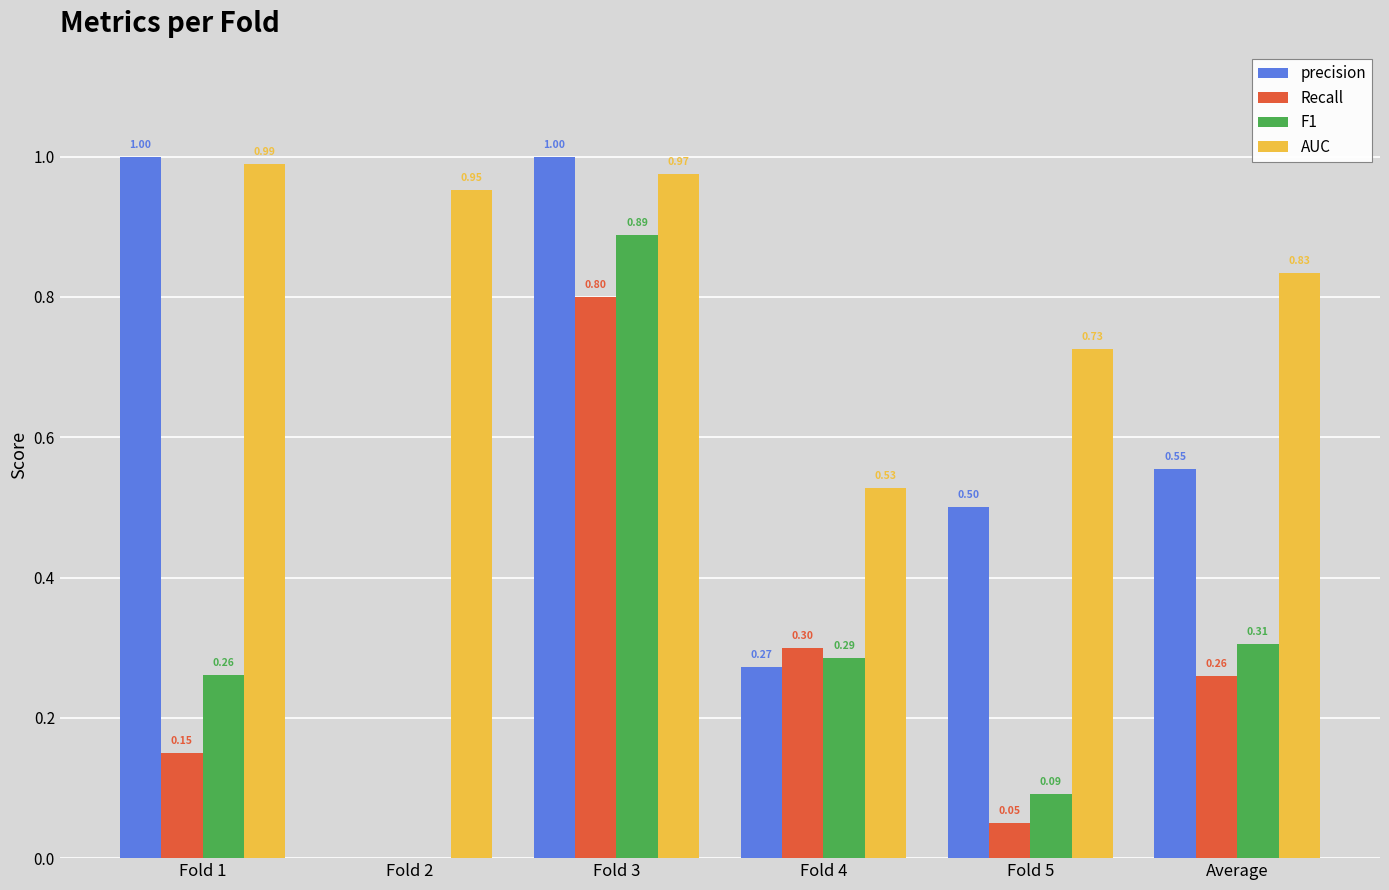

Which category has the highest value in the F1 series?

Fold 3